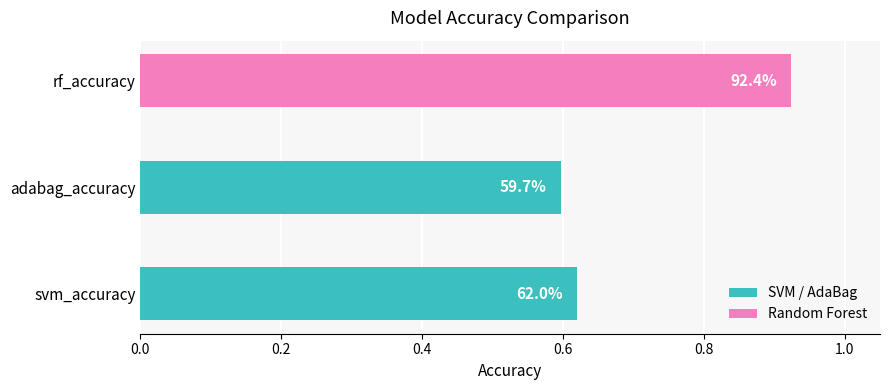

How many values are between 0 and 1?

3